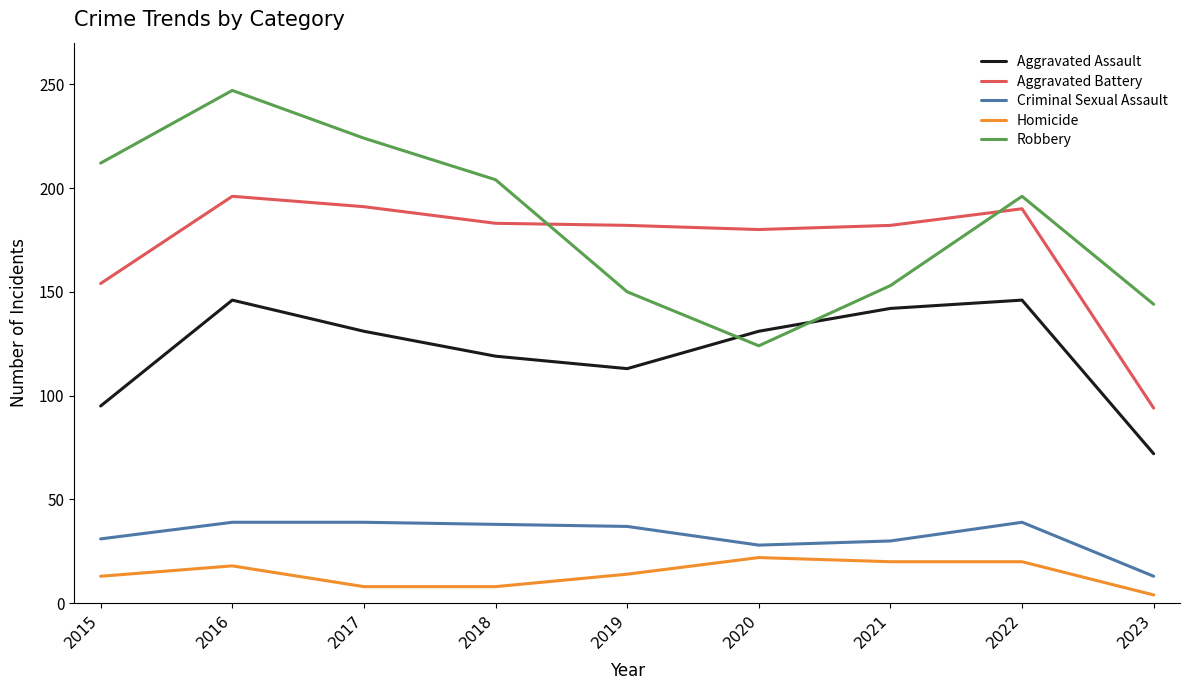

Is this an area chart (filled region under the line)?

No